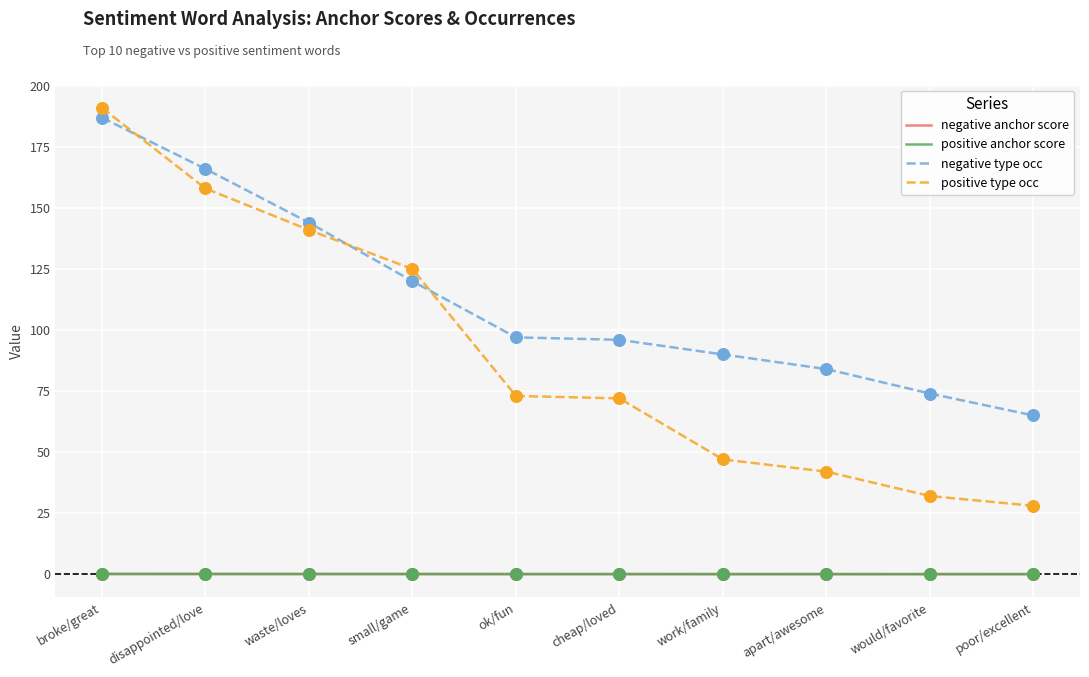

At which category is the sum across all series the highest?

broke/great